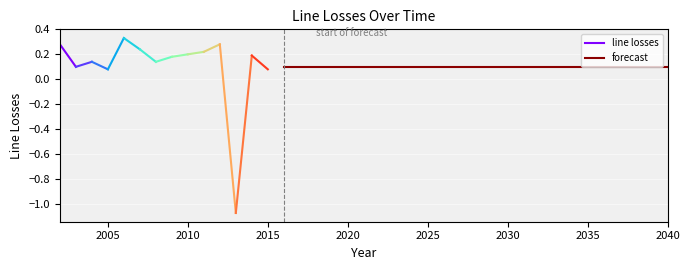

Rank the categories by value from lowest to highest.

2013, 2005, 2015, 2003, 2016, 2017, 2018, 2019, 2020, 2021, 2022, 2023, 2024, 2025, 2026, 2027, 2028, 2029, 2030, 2031, 2032, 2033, 2034, 2035, 2036, 2037, 2038, 2039, 2040, 2004, 2008, 2009, 2014, 2010, 2011, 2007, 2002, 2012, 2006